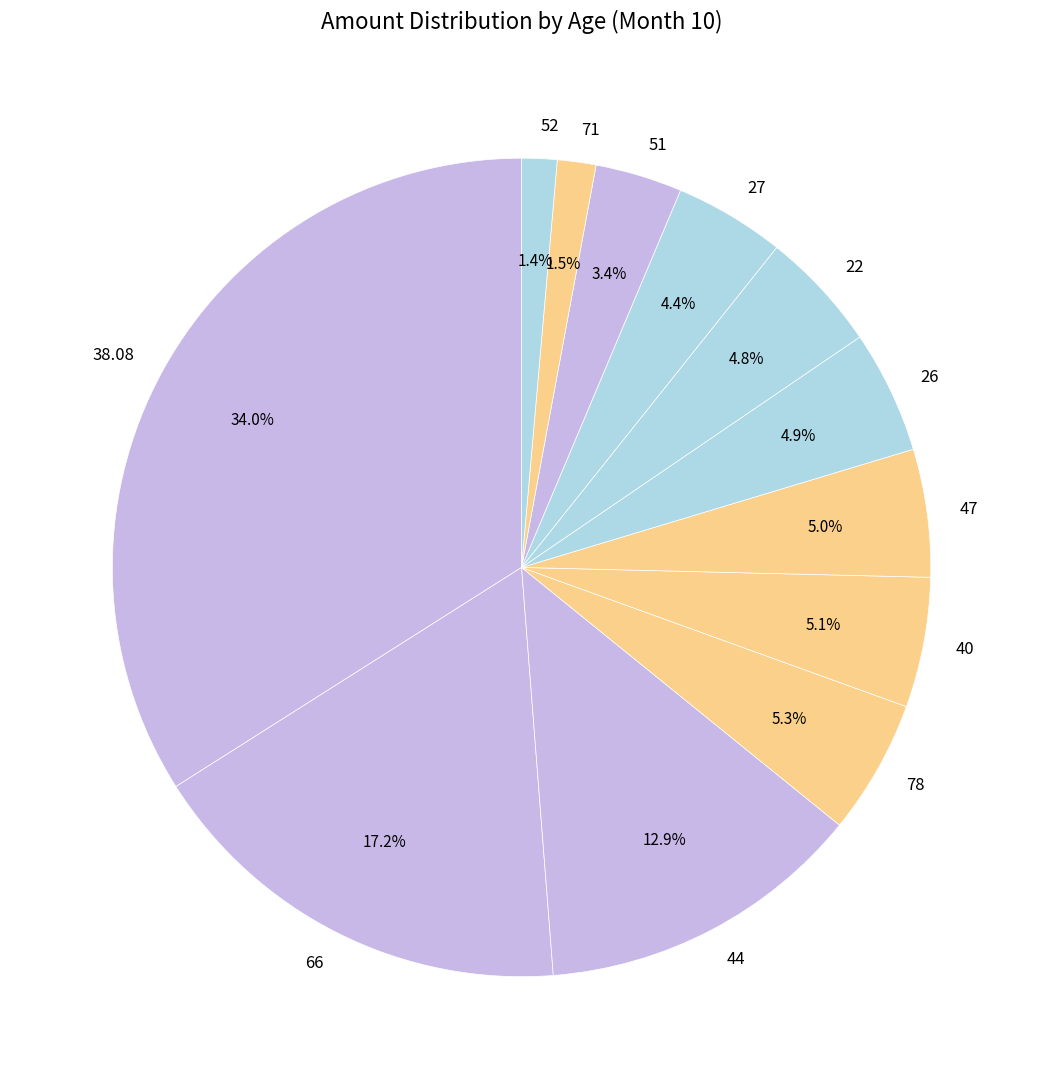

To the nearest percent, what is the difference between the 47 and 38.08 slice percentages?

29%